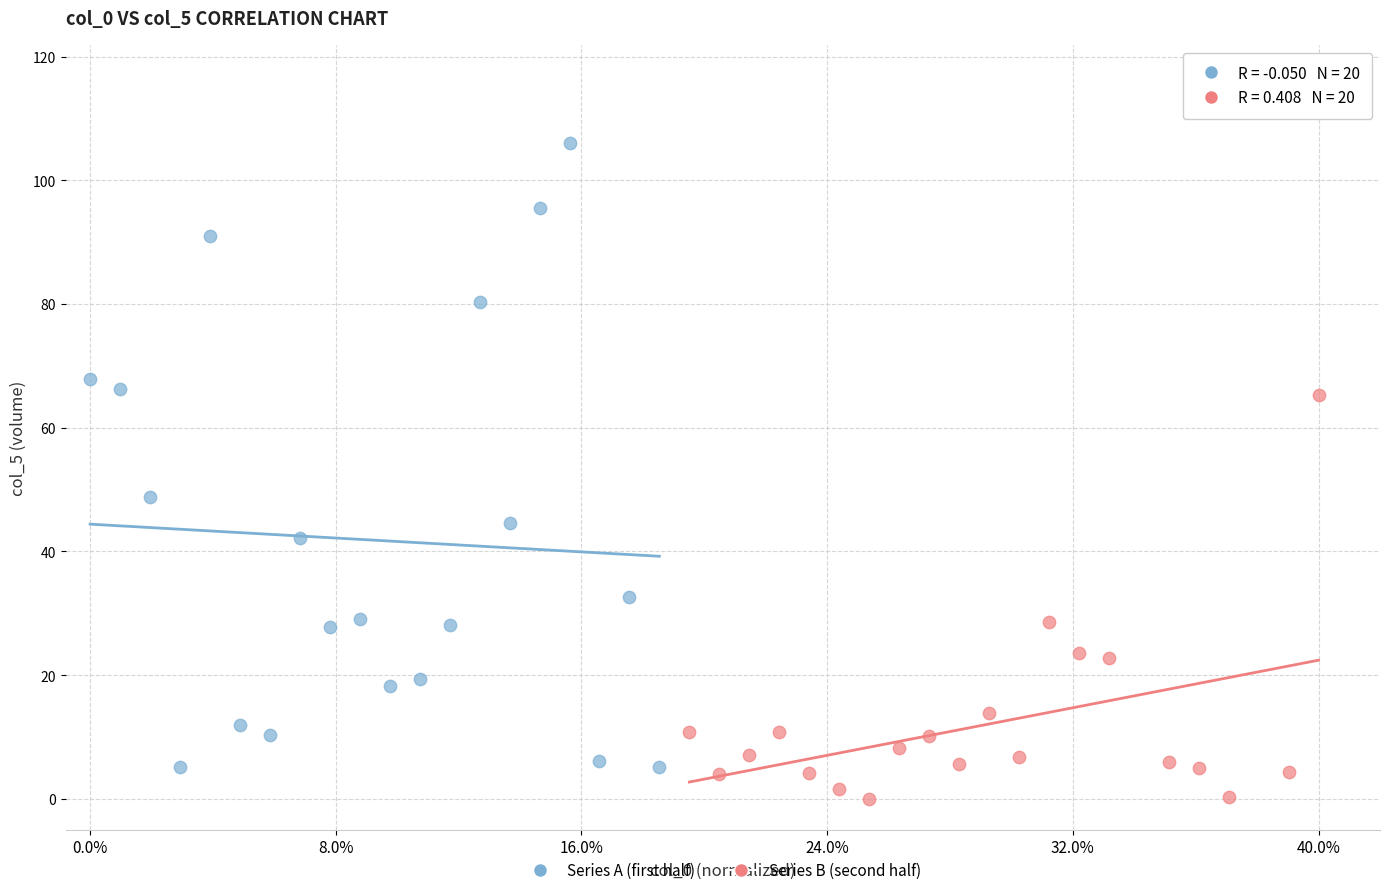

Which series contains the highest Y value?

Series A (first half)